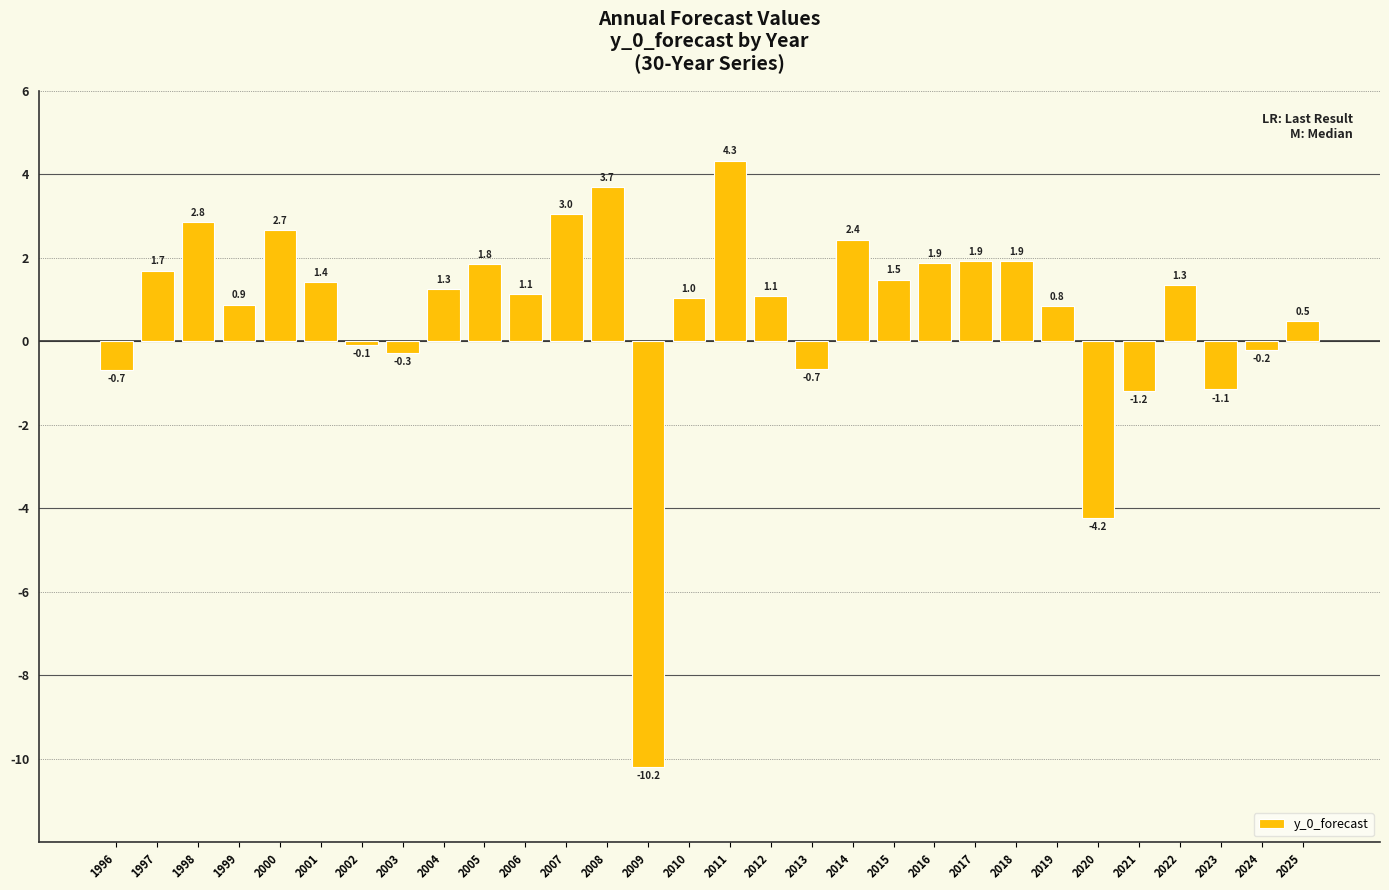

Reading left to right, transcribe all the data shown in this chart.

1996=-0.7	1997=1.7	1998=2.8	1999=0.9	2000=2.7	2001=1.4	2002=-0.1	2003=-0.3	2004=1.3	2005=1.8	2006=1.1	2007=3.0	2008=3.7	2009=-10.2	2010=1.0	2011=4.3	2012=1.1	2013=-0.7	2014=2.4	2015=1.5	2016=1.9	2017=1.9	2018=1.9	2019=0.8	2020=-4.2	2021=-1.2	2022=1.3	2023=-1.1	2024=-0.2	2025=0.5